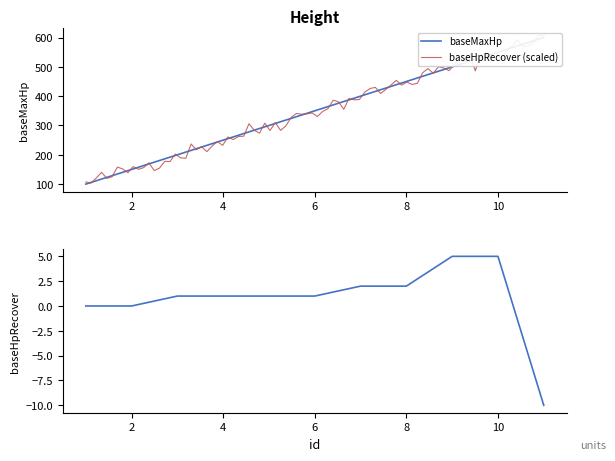

List the labels in order of baseMaxHp value, largest first.

11, 10, 9, 8, 7, 6, 5, 4, 3, 2, 1